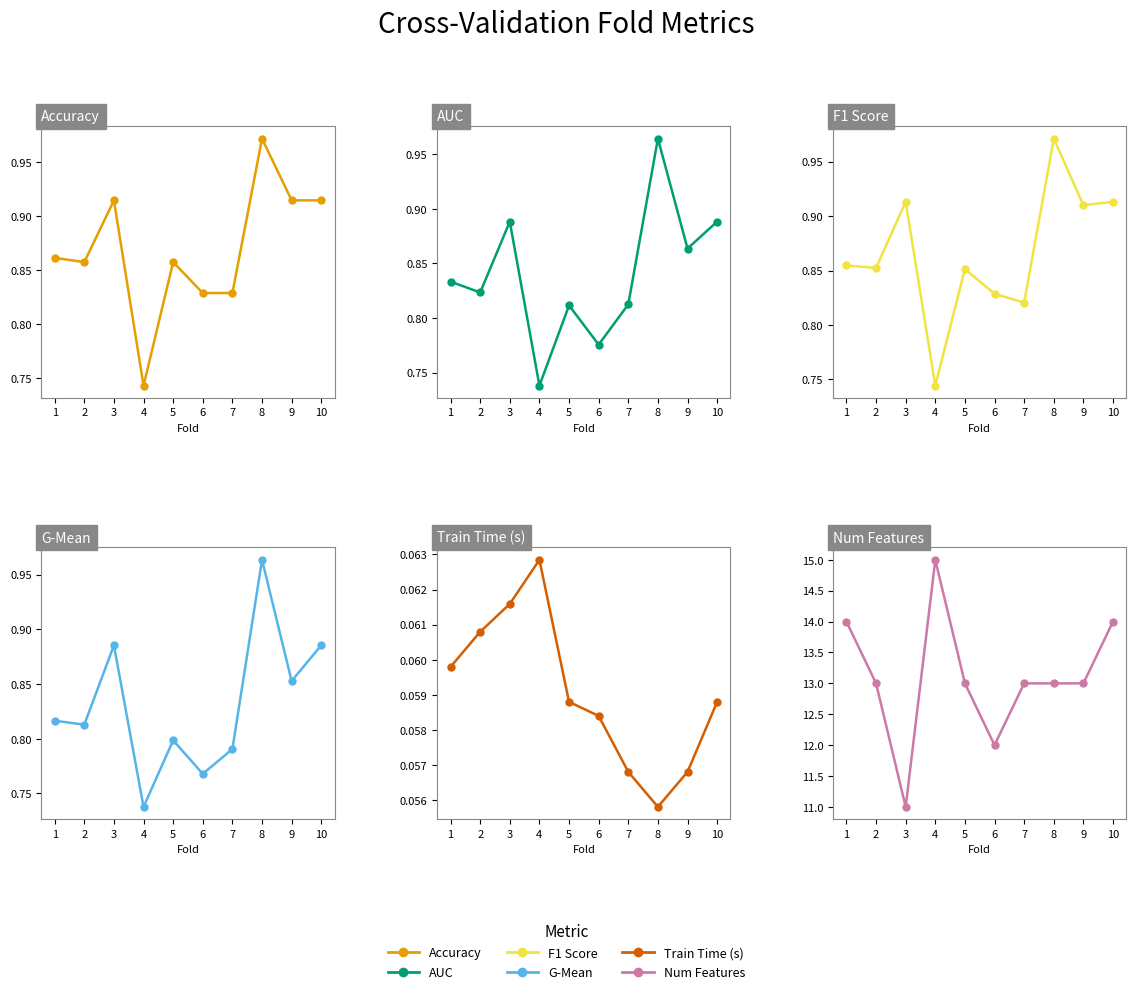

True or false: Train Time (s) has a value of 0.1 at 4.

True